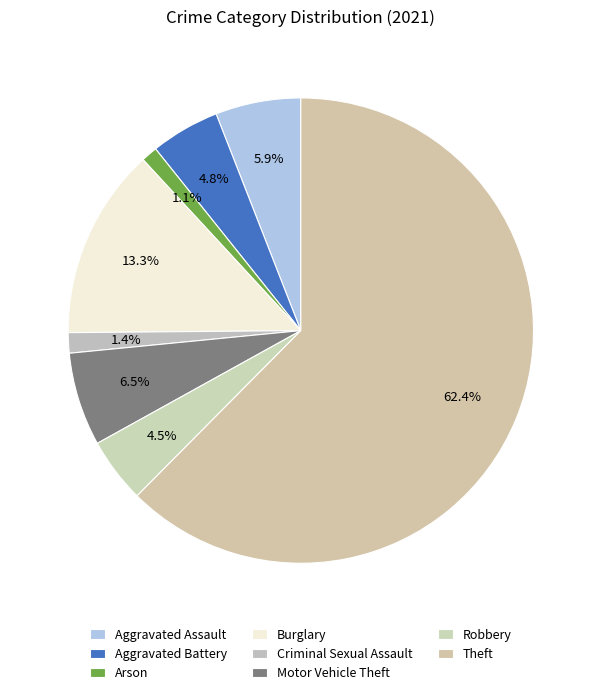

True or false: Robbery accounts for 5% of the total.

True